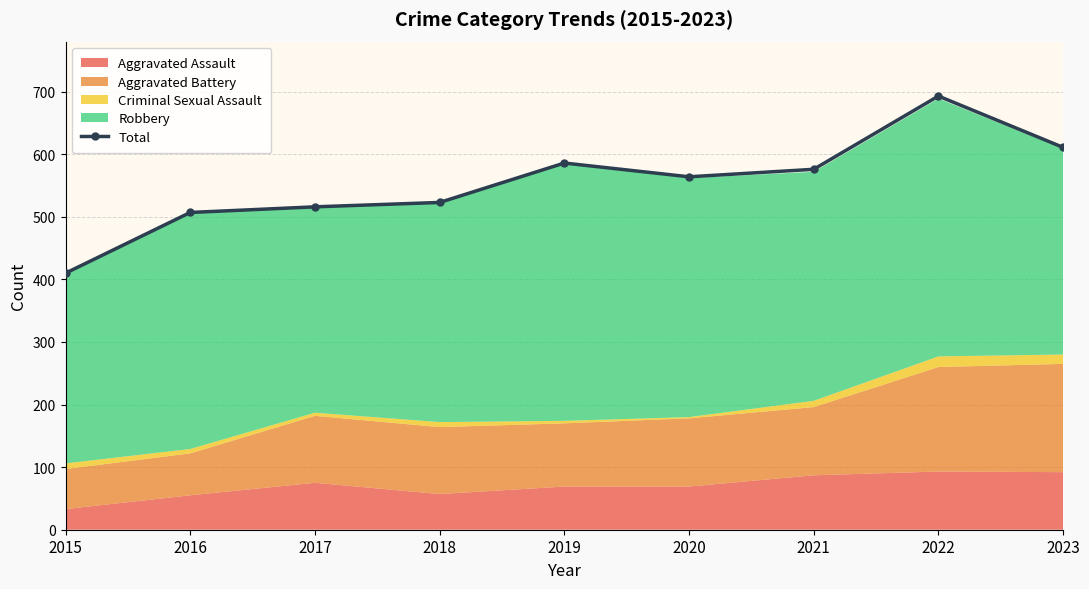

Between 2018 and 2019, which is larger?

2019